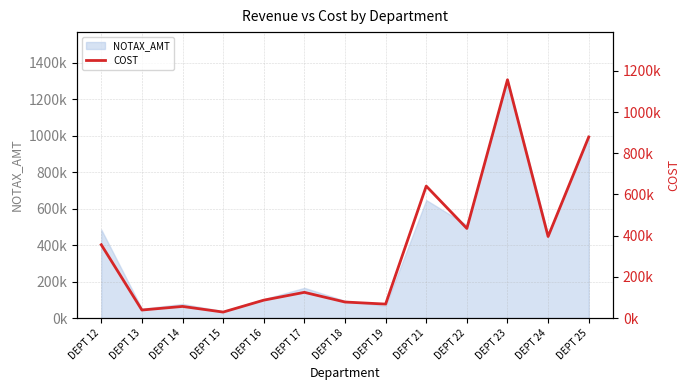

Reading left to right, list all the values displayed in this chart.

355861.9	38940.4	56386.9	28975.6	86797.1	124764.9	77778.4	67730.1	640528.9	434921.4	1156606.0	395877.8	878608.4